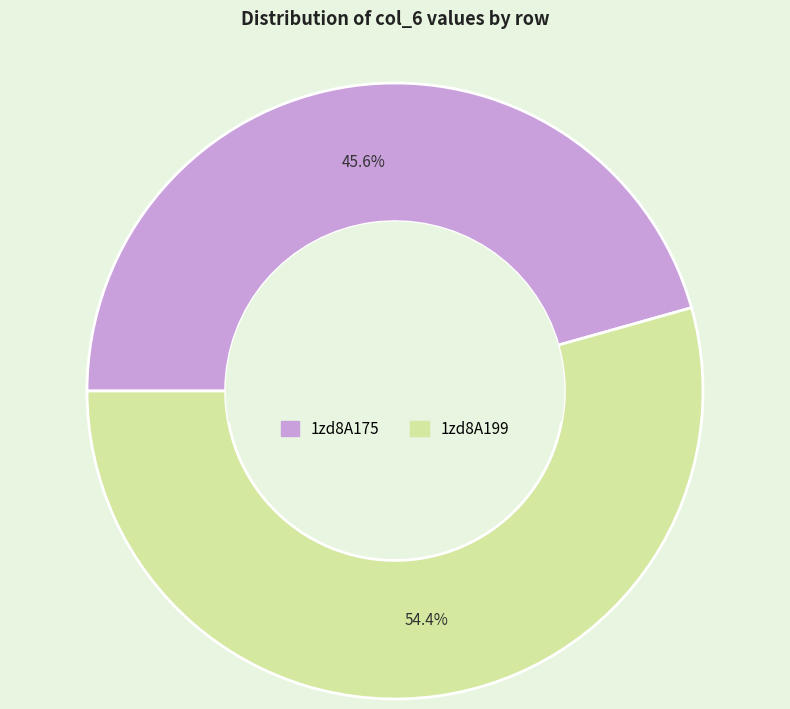

Is there a majority slice in this chart?

Yes